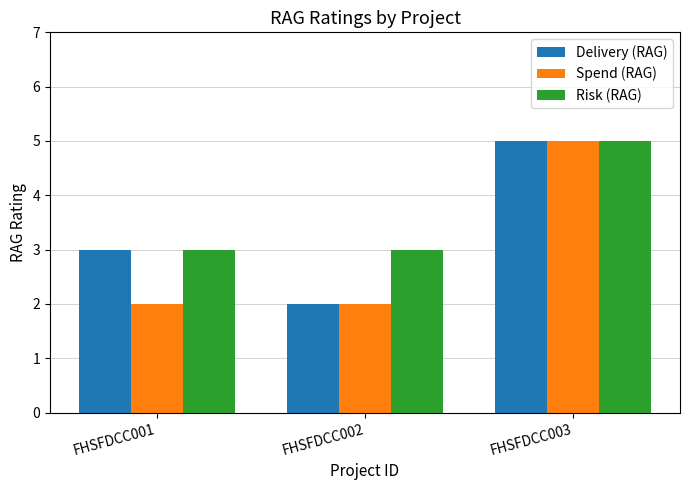

List the series in order of their overall mean, highest first.

Risk (RAG), Delivery (RAG), Spend (RAG)